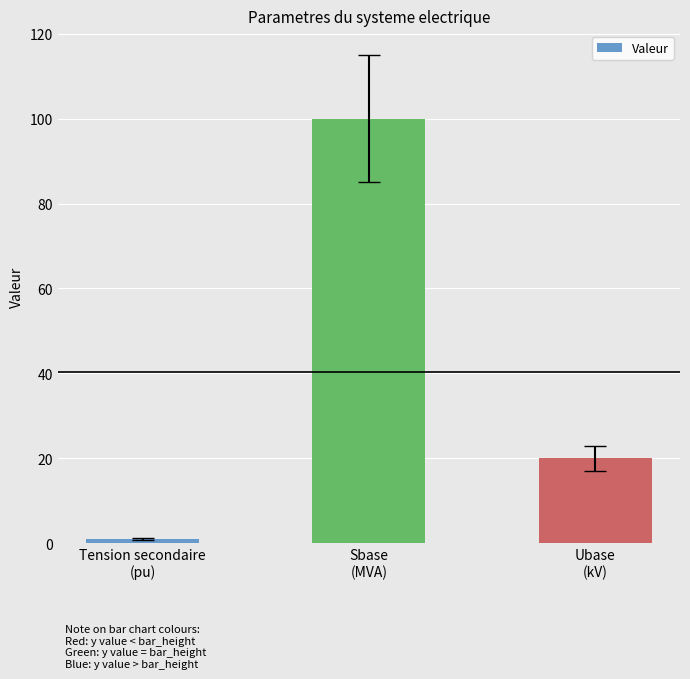

List the labels in order of value, largest first.

Sbase
(MVA), Ubase
(kV), Tension secondaire
(pu)